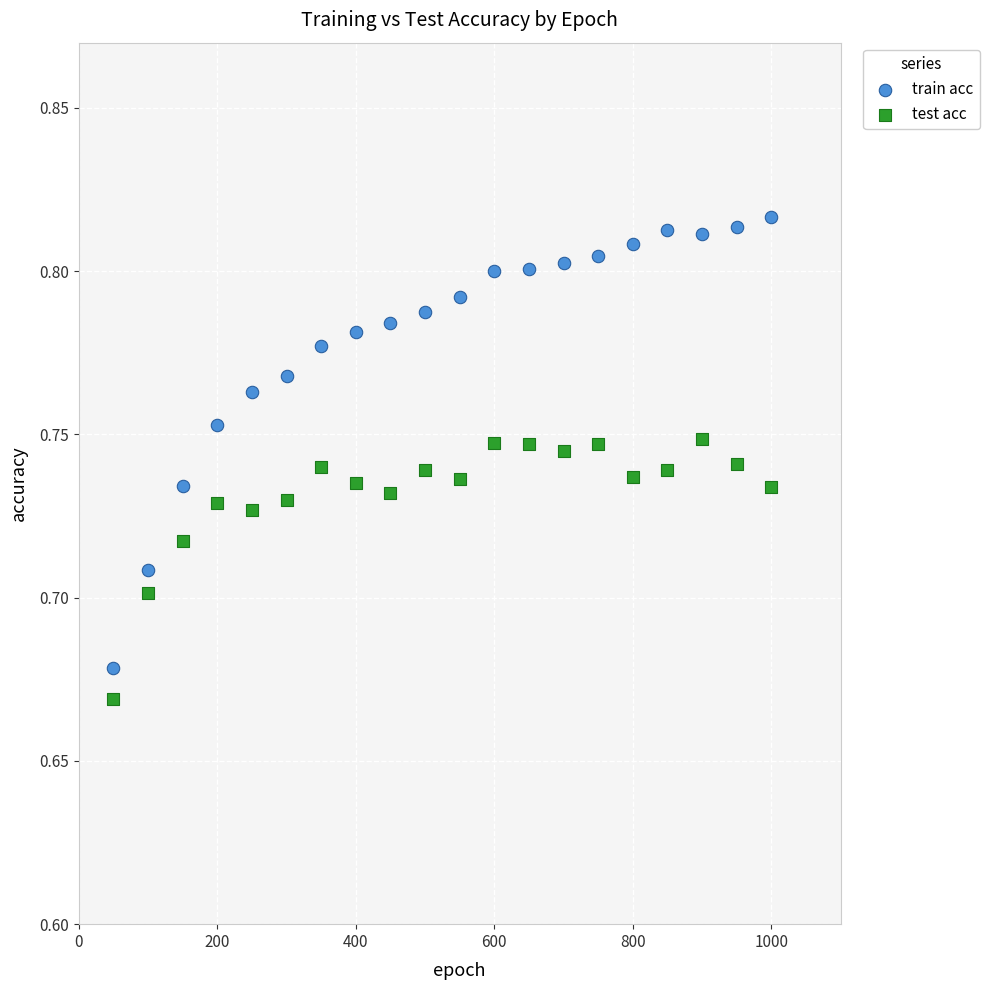

Which series reaches the maximum Y coordinate?

train acc